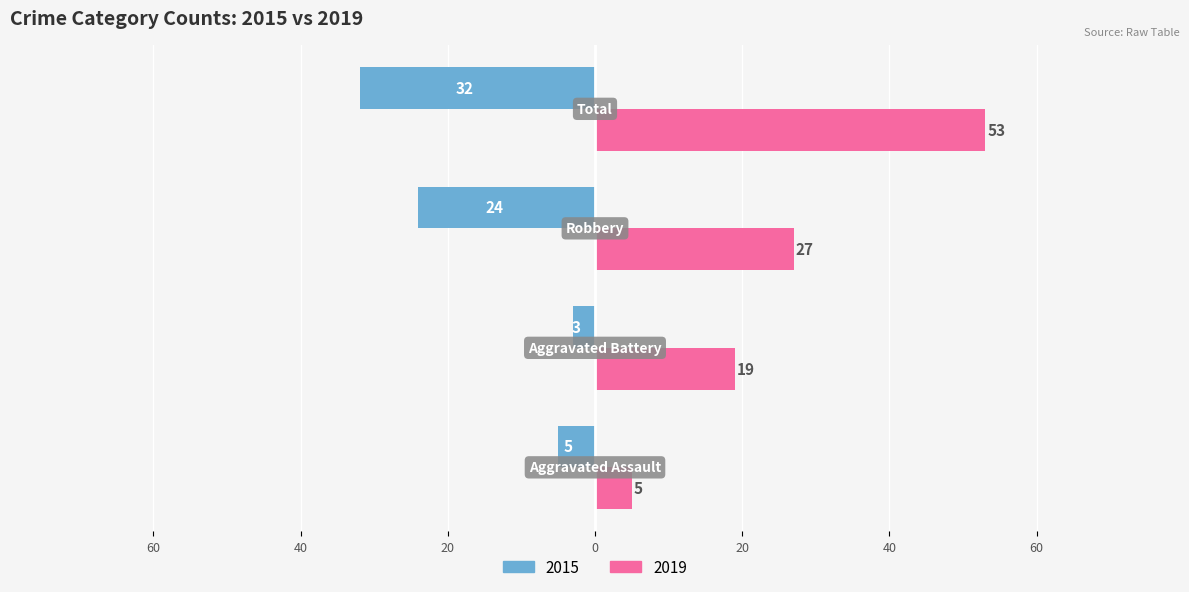

What is the label of the 1st bar from the left?

Aggravated Assault